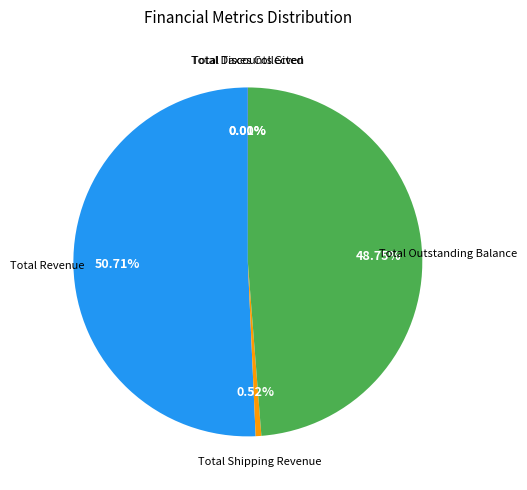

Is Total Shipping Revenue the majority of the pie?

No